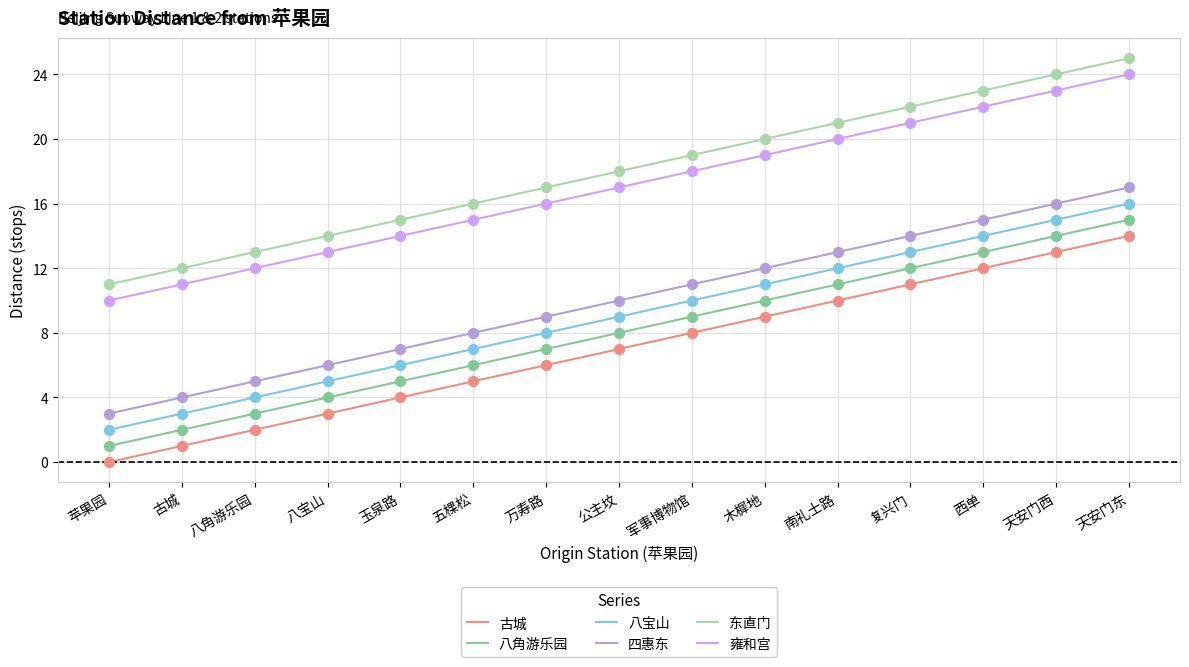

What is the total value across all series at 天安门西?

105